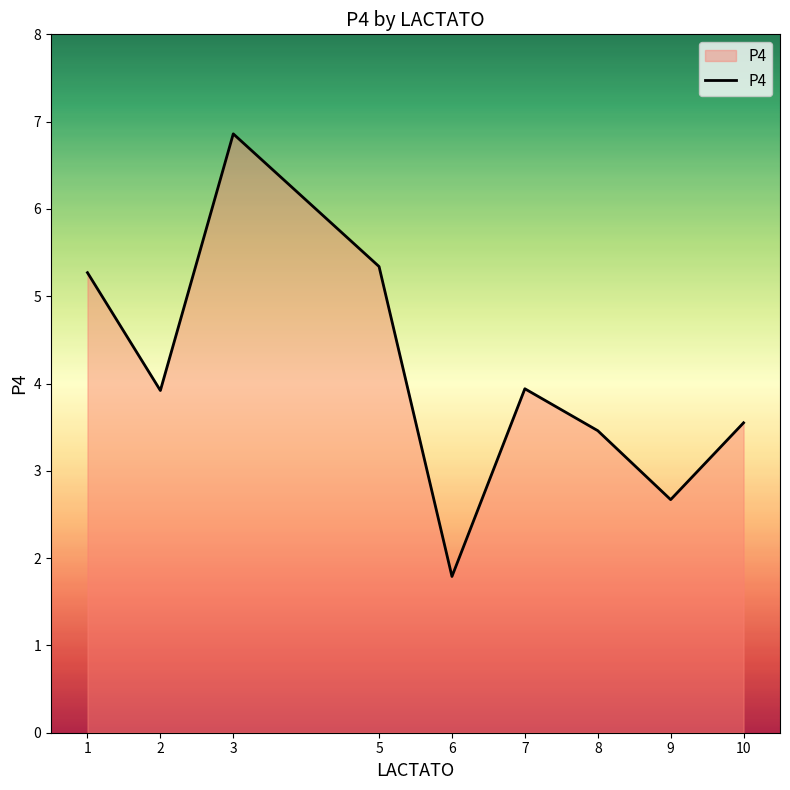

Does the chart display data point markers on the line(s)?

No